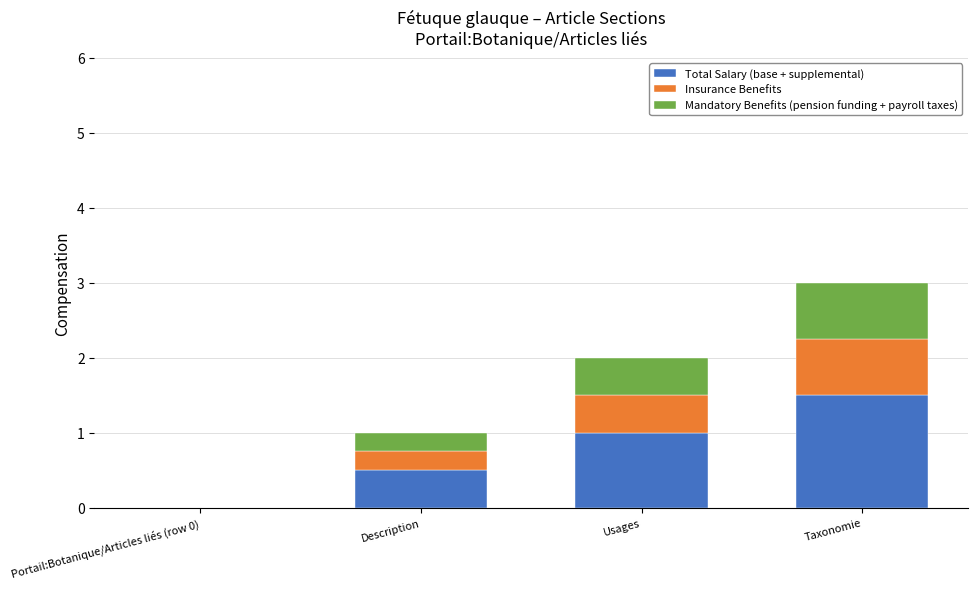

At which category is the sum across all series the highest?

Taxonomie